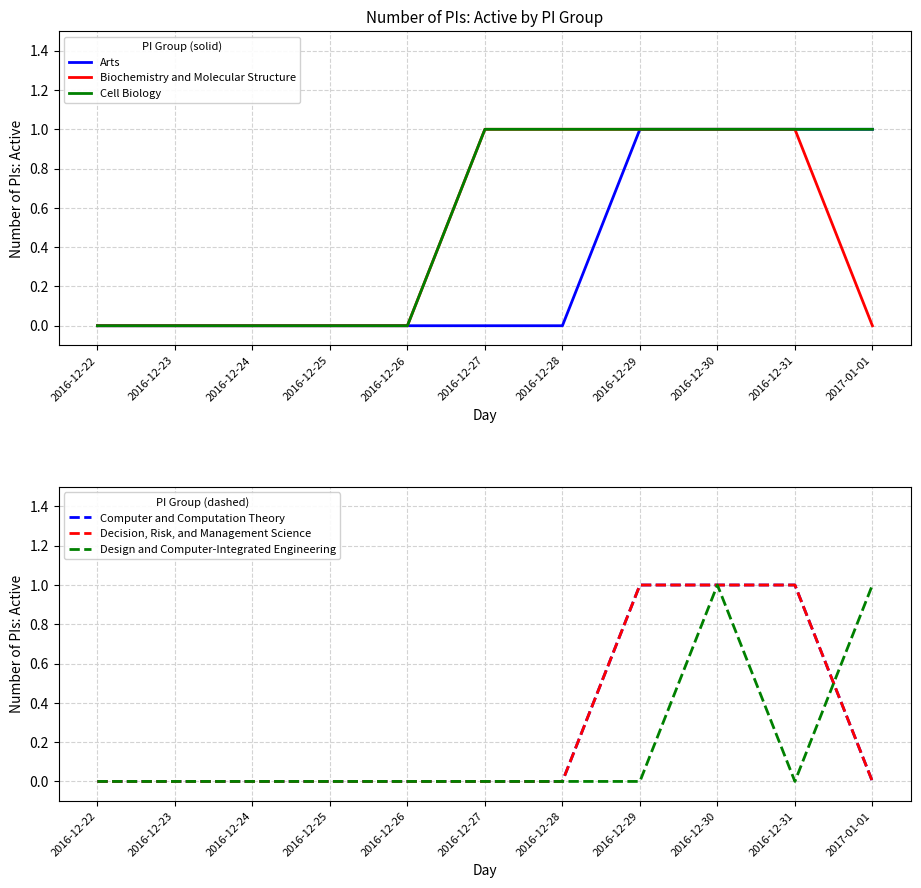

At how many categories does at least one series exceed 0?

6